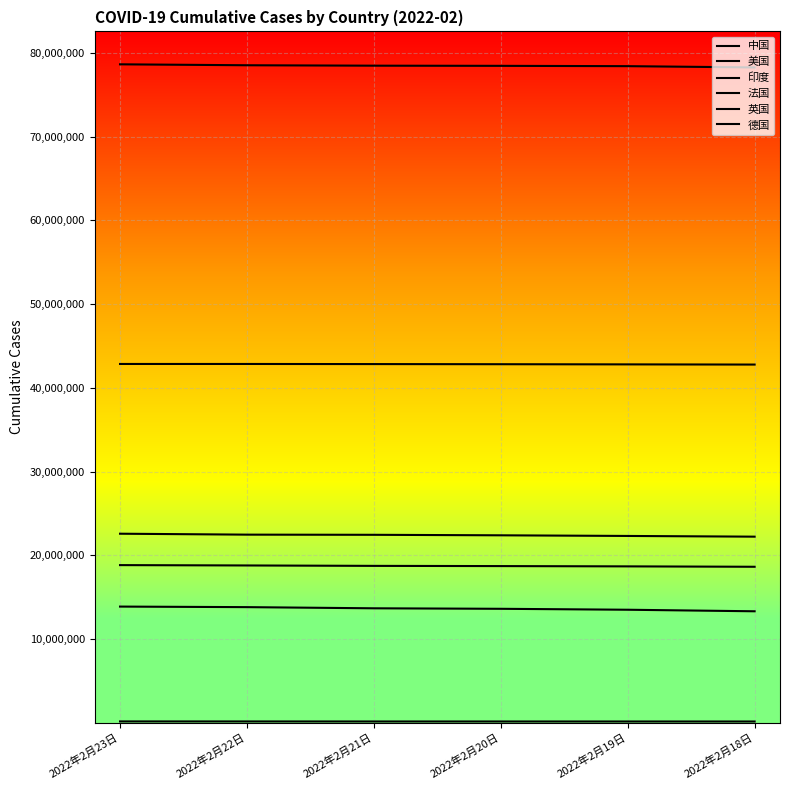

Does the chart display data point markers on the line(s)?

No